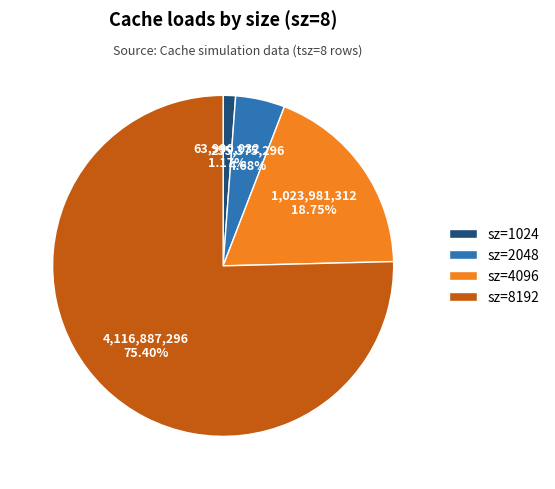

Which slice is the largest?

sz=8192